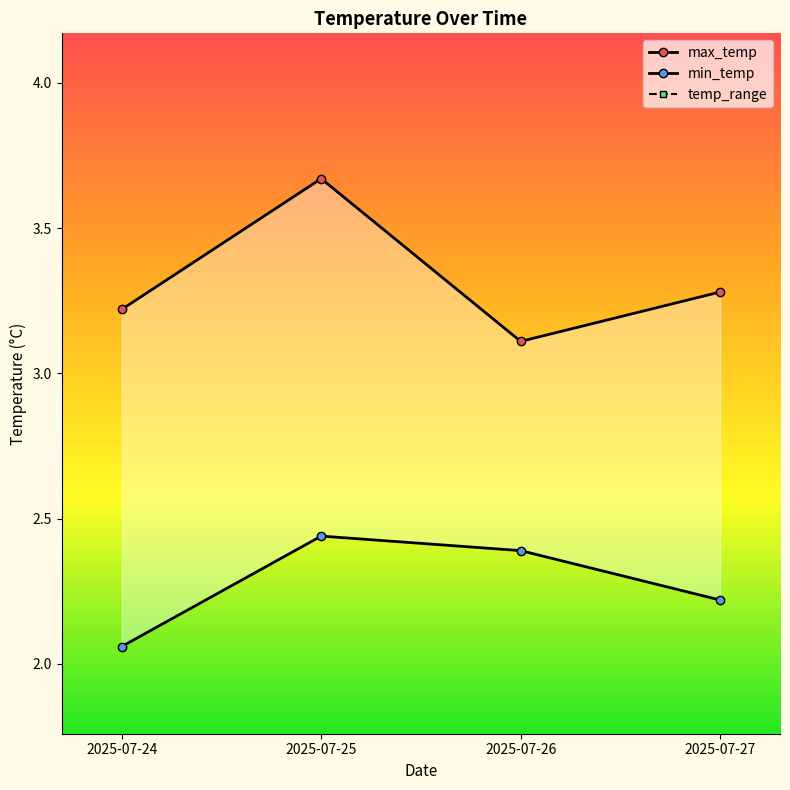

Where is the first local maximum for min_temp?

2025-07-25